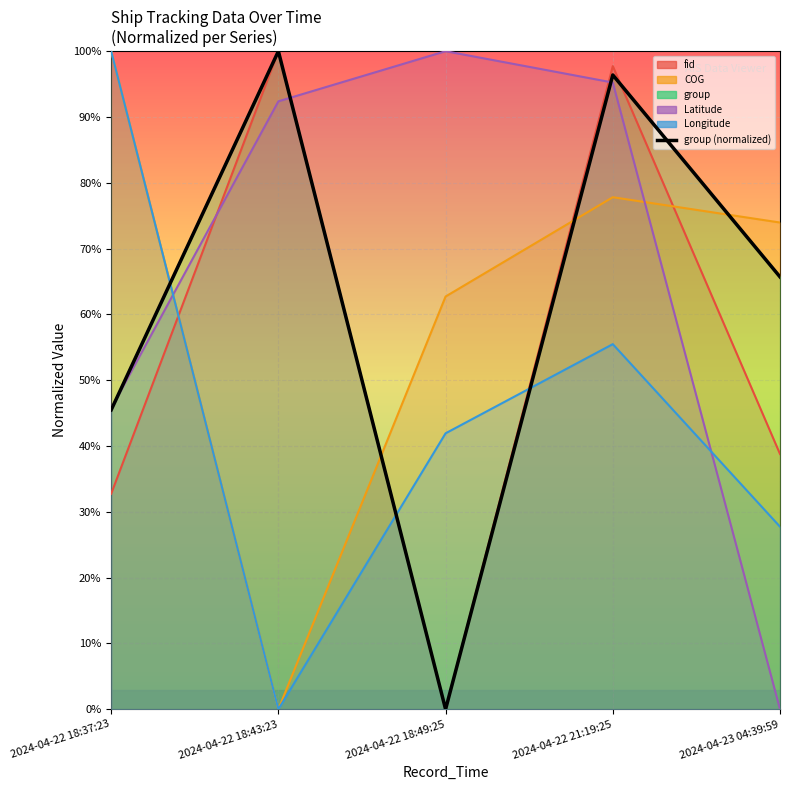

Reading right to left, list all the values displayed in this chart.

65.7	96.4	0.0	100.0	45.5